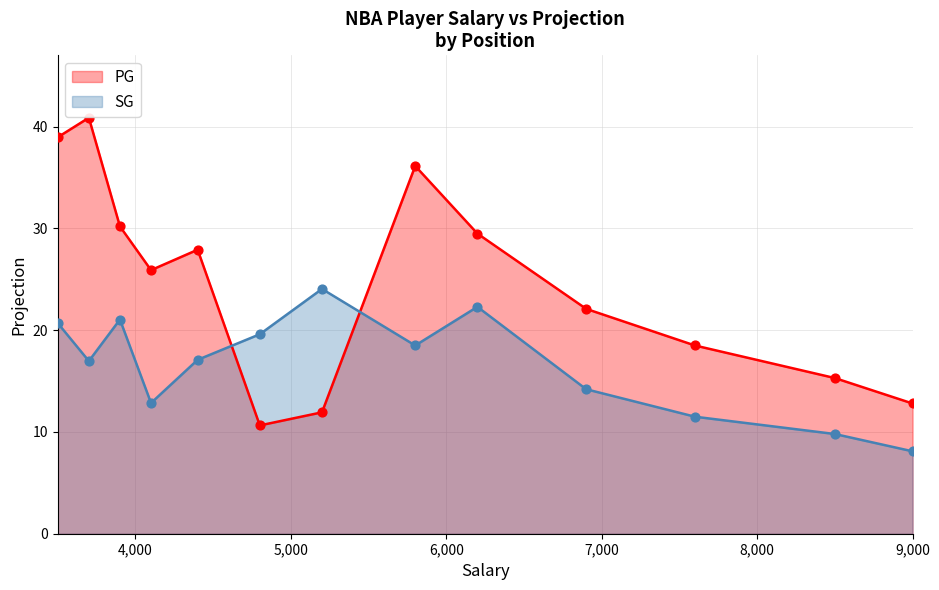

What are all the series names shown in the legend?

PG, SG